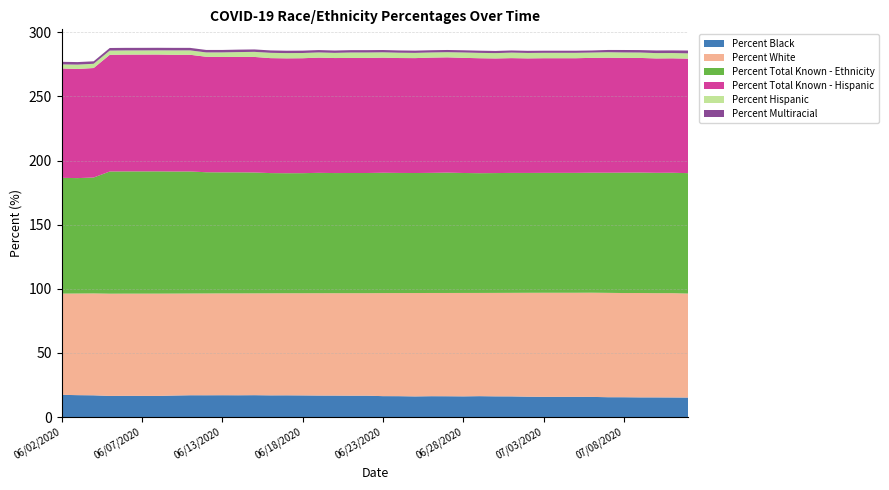

Reading right to left, list all the values displayed in this chart.

Percent Black: 15.2	15.2	15.3	15.3	15.4	15.4	15.7	15.7	15.7	15.7	15.8	16.1	16.1	16.2	16.1	16.2	16.2	16.1	16.2	16.3	16.6	16.6	16.7	16.7	16.8	16.9	16.9	17.0	16.9	17.0	16.9	17.0	16.7	16.4	16.5	16.5	16.4	16.9	17.0	17.3
Percent White: 81.1	81.3	81.3	81.4	81.3	81.4	81.3	81.2	81.2	81.2	81.0	80.8	80.7	80.5	80.7	80.5	80.5	80.6	80.4	80.4	79.9	79.9	79.8	79.8	79.7	79.6	79.6	79.4	79.5	79.4	79.4	79.3	79.5	79.8	79.7	79.7	79.7	79.5	79.3	79.0
Percent Total Known - Ethnicity: 93.9	93.9	93.9	94.0	93.9	93.7	93.6	93.5	93.5	93.5	93.5	93.5	93.5	93.4	93.5	93.9	93.7	93.6	93.7	93.8	93.7	93.7	93.7	93.9	93.7	93.6	93.8	94.3	94.4	94.4	94.5	95.2	95.2	95.3	95.3	95.3	95.3	90.4	90.0	90.3
Percent Total Known - Hispanic: 89.3	89.2	89.2	89.4	89.5	89.7	89.5	89.4	89.4	89.4	89.3	89.5	89.4	89.6	89.8	89.9	89.9	89.6	89.6	89.8	89.7	89.7	89.7	89.8	89.6	89.6	89.7	90.1	90.0	90.0	90.1	91.0	91.0	91.1	91.1	91.1	91.0	85.4	85.1	85.3
Percent Hispanic: 4.1	4.1	4.2	4.2	4.2	4.3	4.1	4.2	4.2	4.2	4.2	4.3	4.2	4.2	4.2	4.0	4.0	4.1	4.1	4.2	4.2	4.2	4.0	4.0	4.1	4.1	4.1	4.0	3.8	3.6	3.4	3.4	3.5	3.3	3.3	3.3	3.3	3.3	3.4	3.2
Percent Multiracial: 2.2	2.0	2.1	1.9	1.9	1.8	1.6	1.6	1.6	1.6	1.7	1.7	1.7	1.7	1.7	1.7	1.7	1.8	1.8	1.8	1.8	1.8	1.8	1.8	1.9	1.9	1.9	1.9	1.9	1.9	1.9	2.0	2.0	2.0	2.0	2.0	2.0	1.9	2.0	2.0